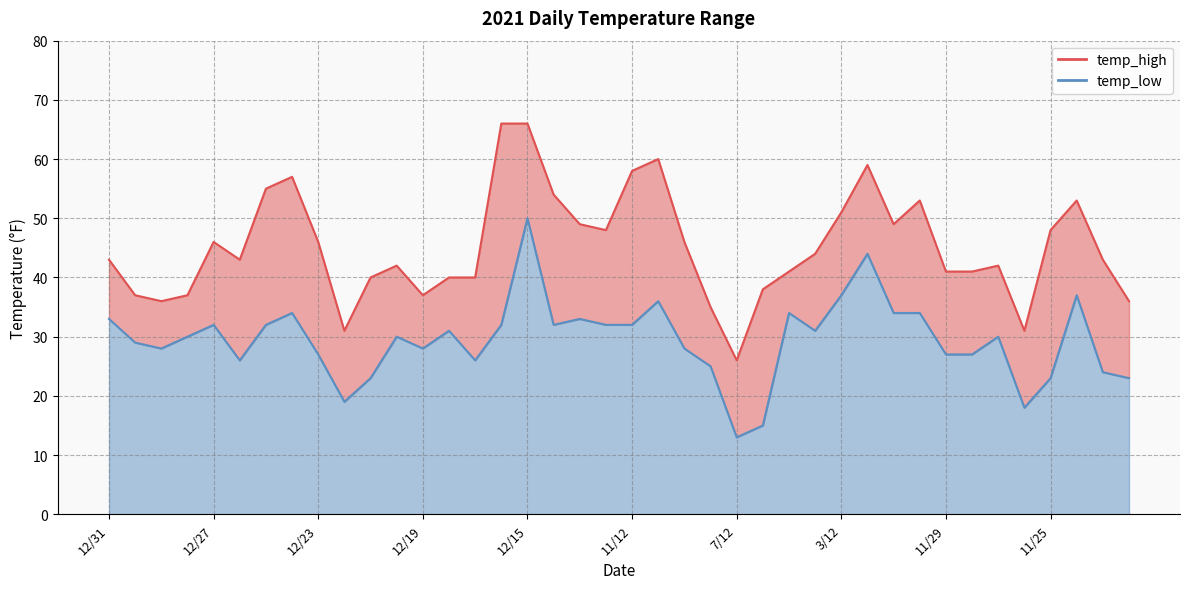

How many interior local peaks does the temp_low series have?

11